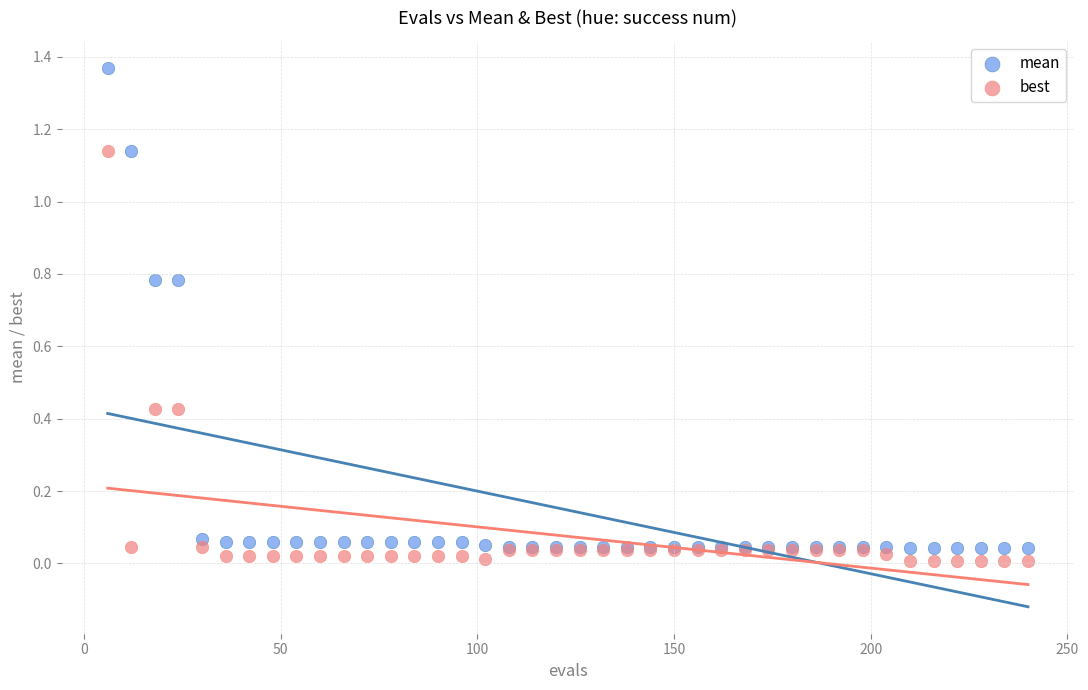

What is the X range (max minus min) for the scatter plot?

234.0